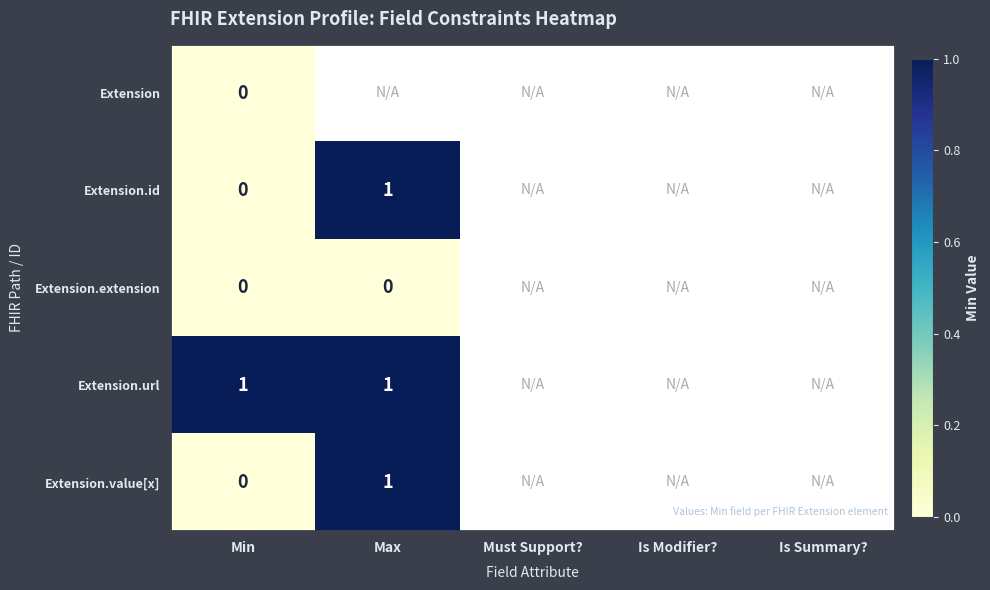

True or false: Extension.value[x] has a value of 0 at Max.

False